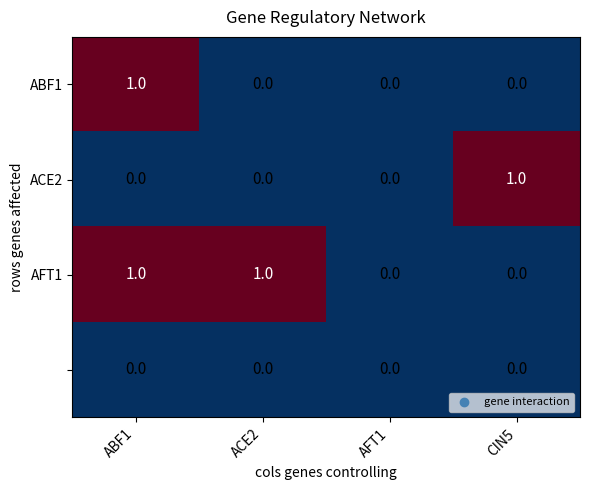

Count the number of data series in this chart.

4